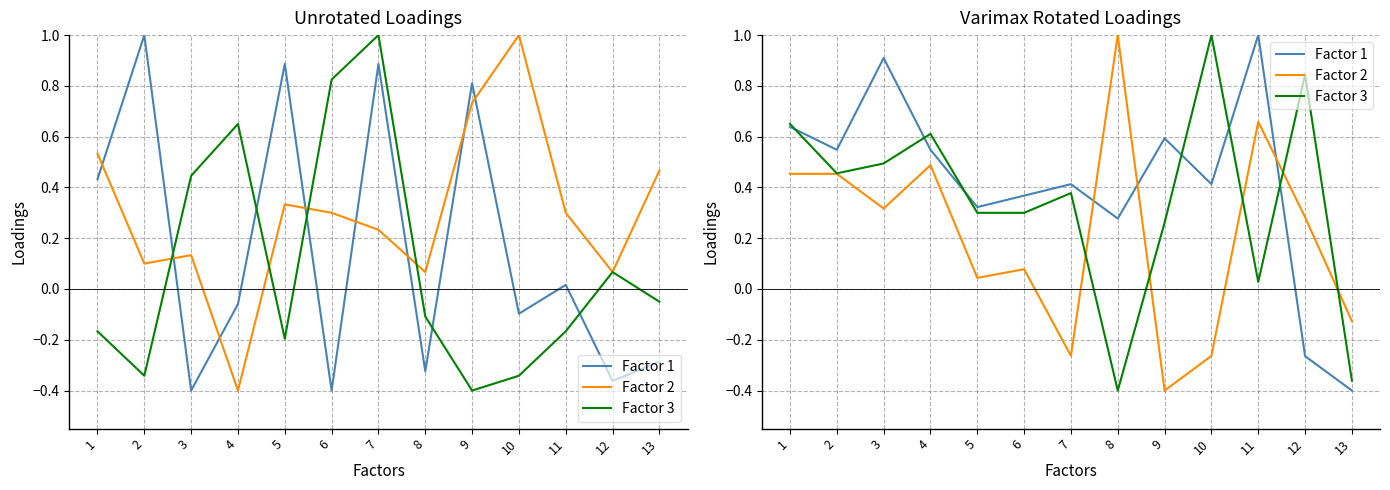

How many negative values does the Factor 1 series have?

2